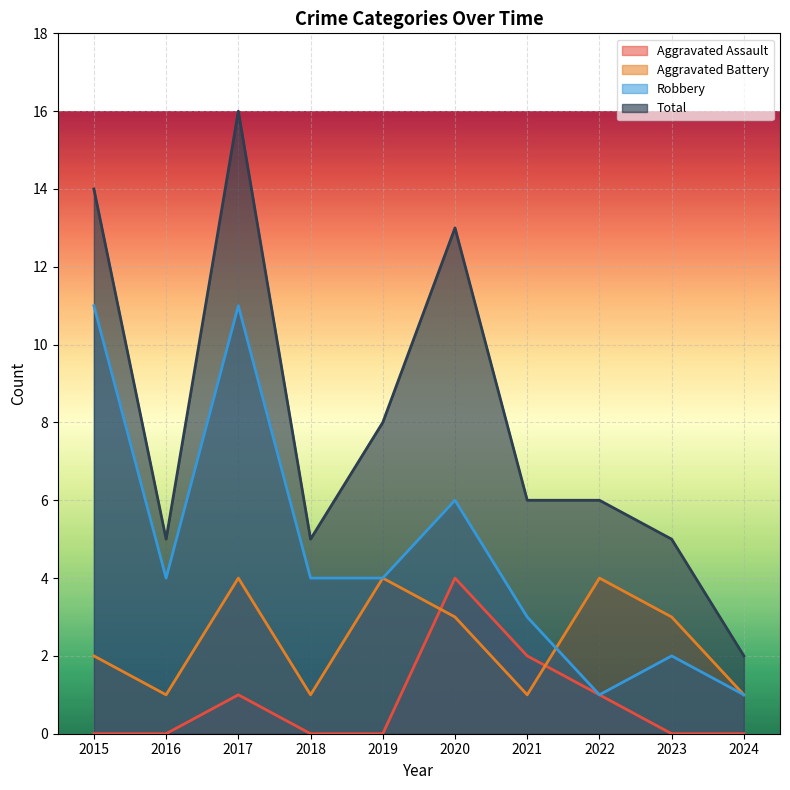

True or false: Robbery and Total intersect in this chart.

False